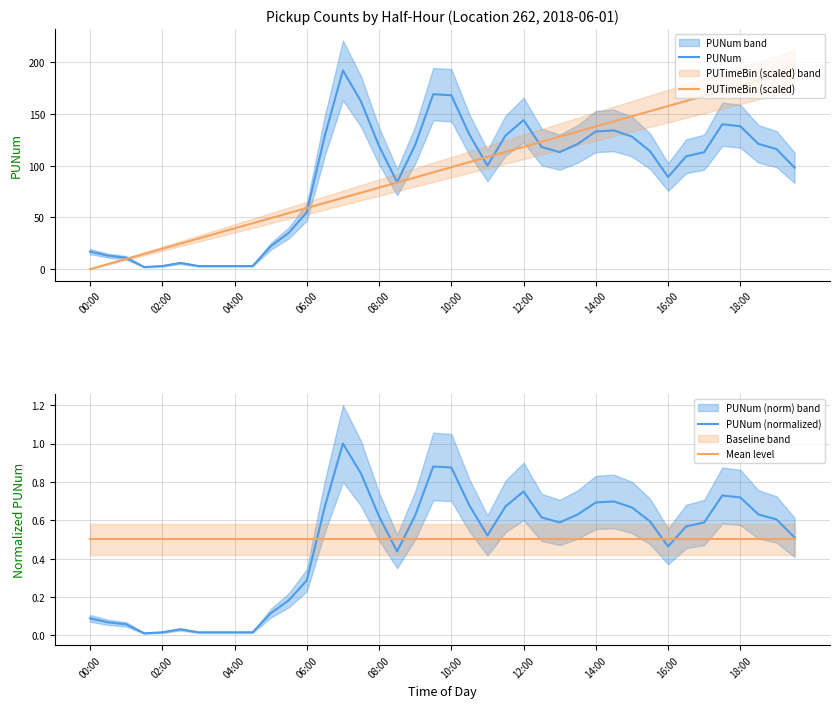

The value of PUTimeBin (scaled) at 06:00 is 59.1. True or false?

True